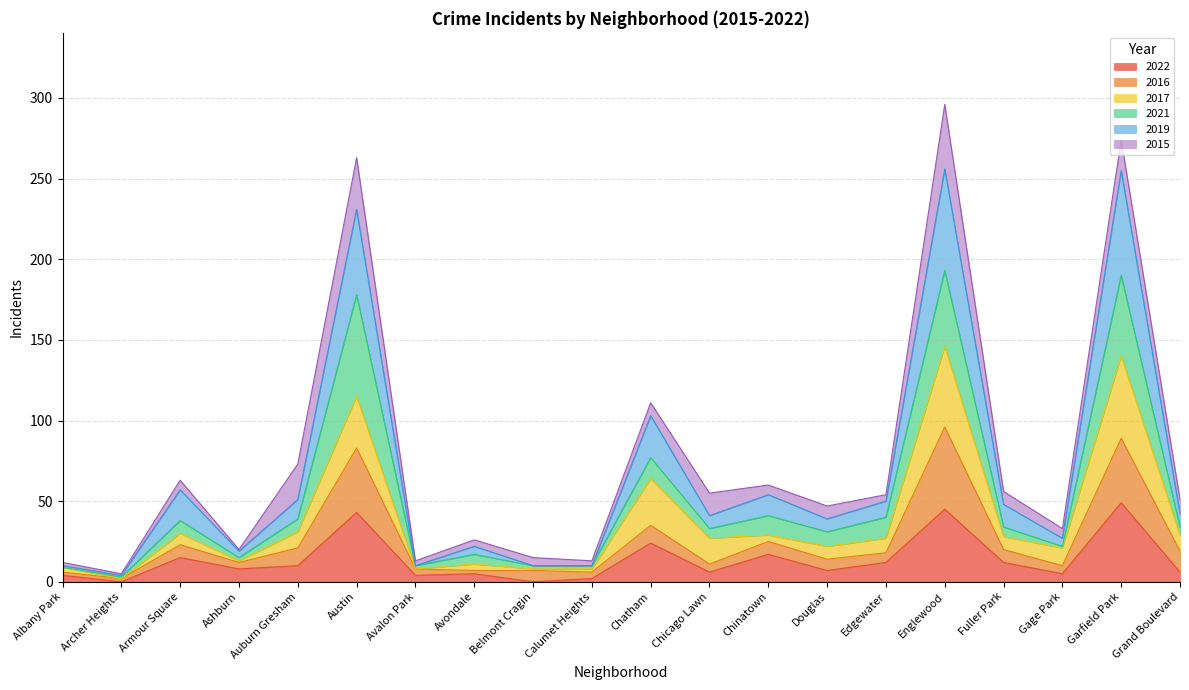

The value of 2019 at Avondale is 10. True or false?

False